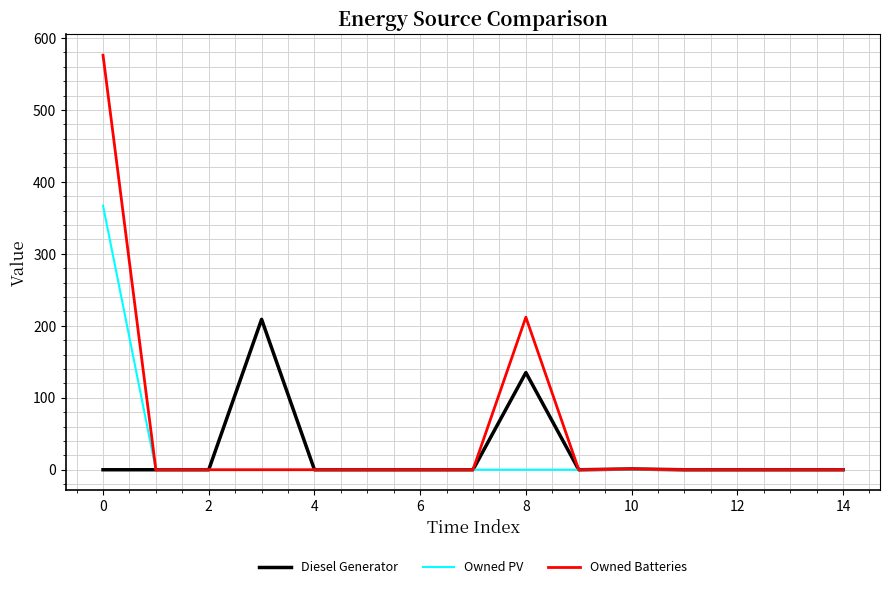

Which series has the widest spread of values?

Owned Batteries